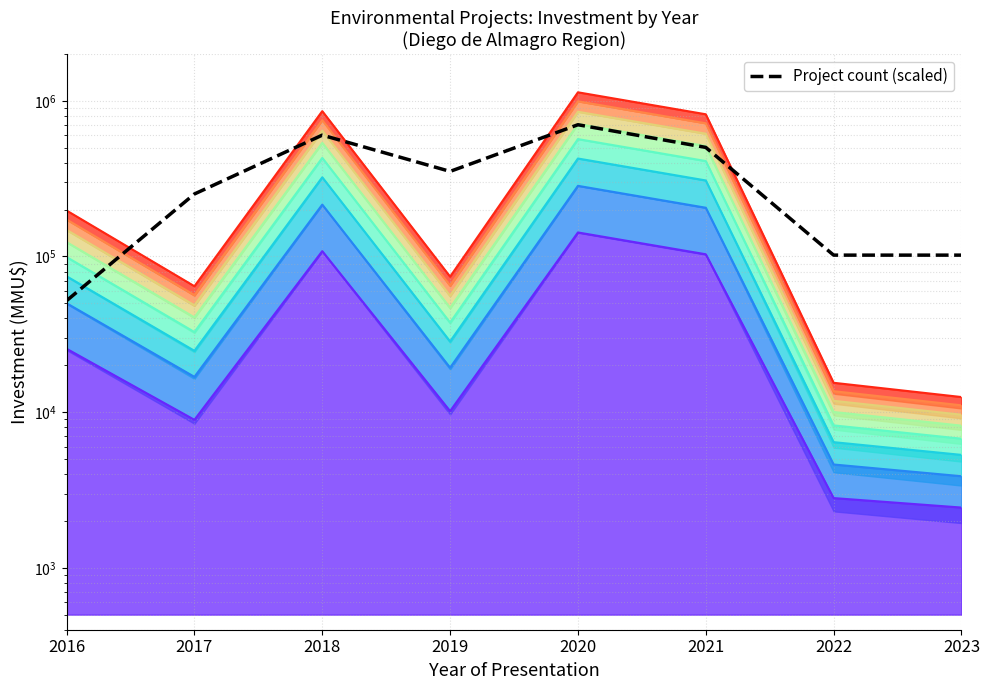

Which label corresponds to the smallest value in the chart?

2016